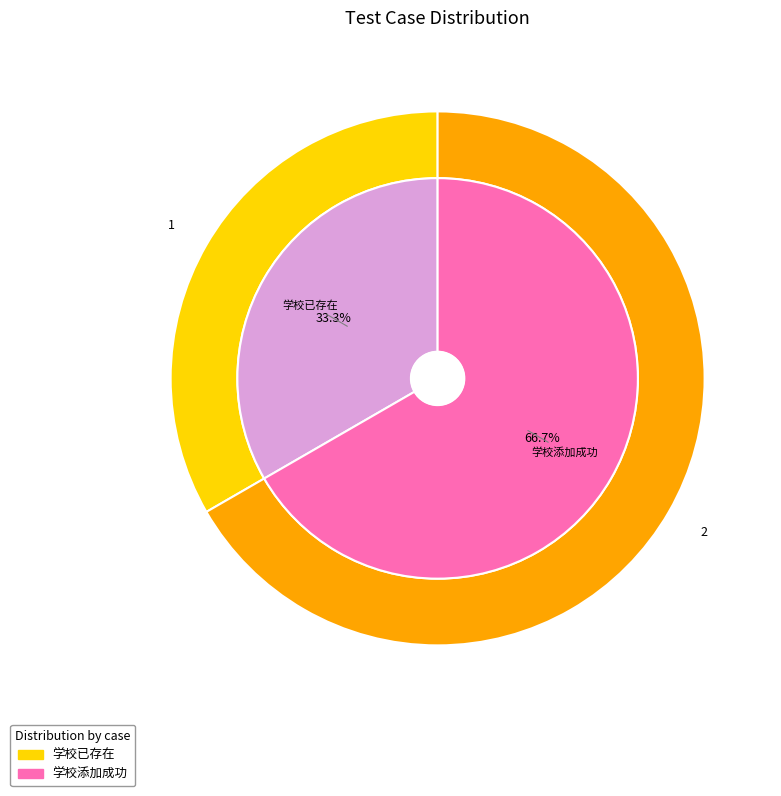

Is the sum of 学校已存在 and 学校添加成功 greater than half?

Yes